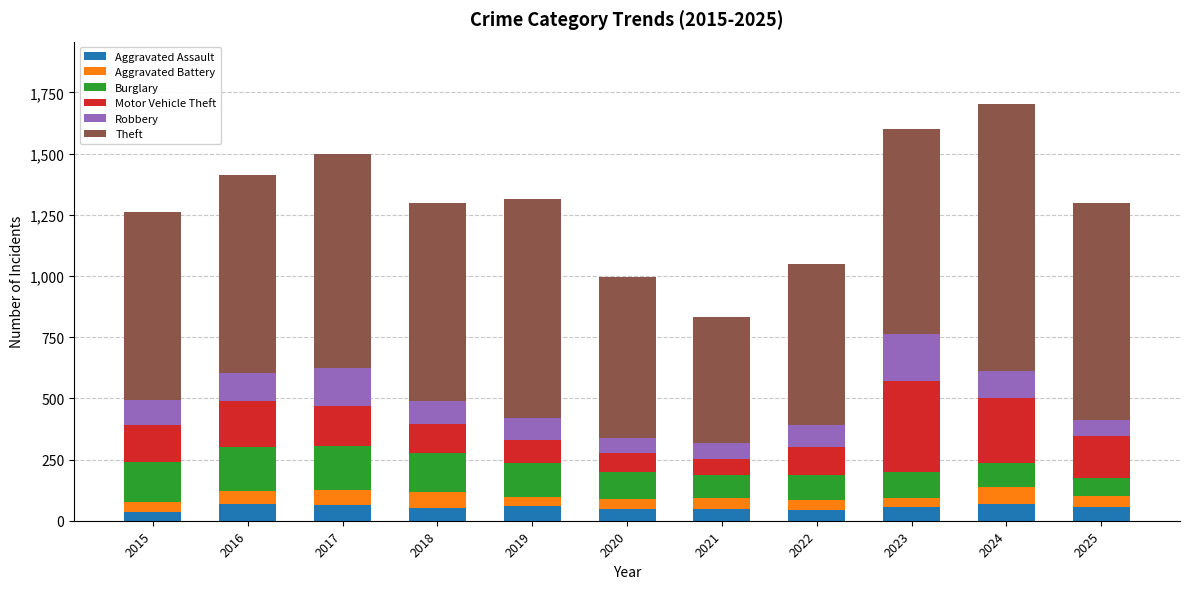

What is the highest value of the Aggravated Assault series?

69